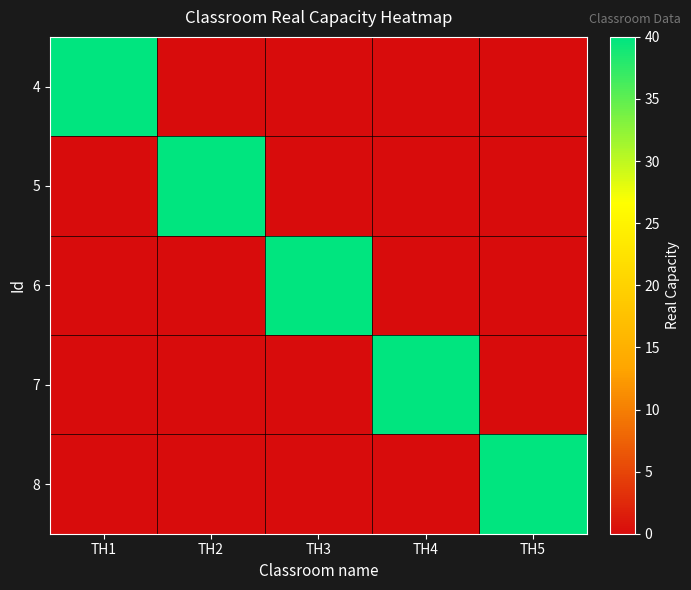

Which category has the lowest value across all series?

TH2